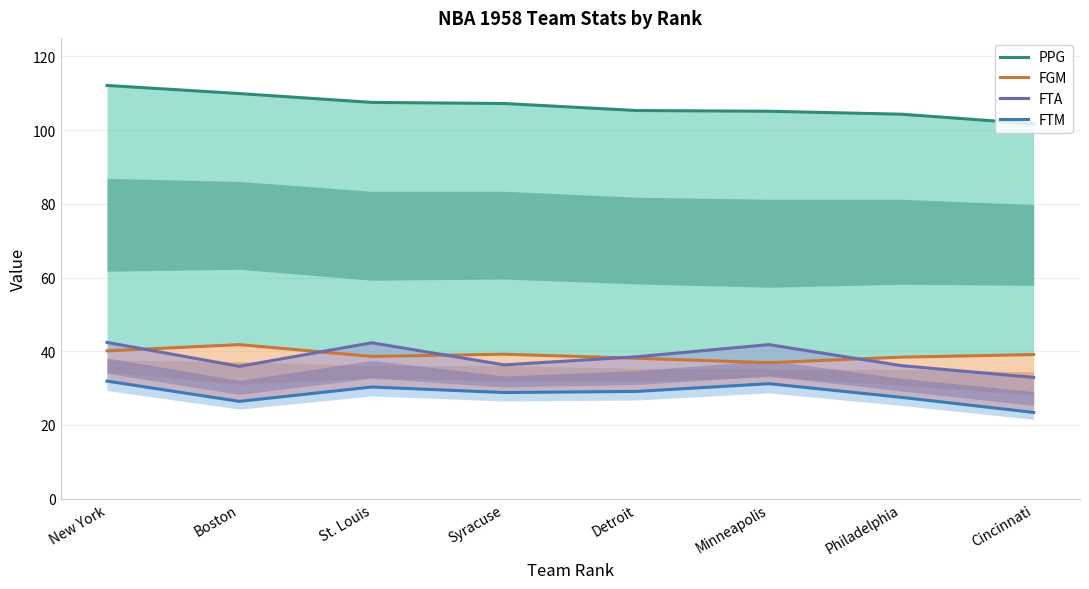

True or false: PPG and FTA intersect in this chart.

False